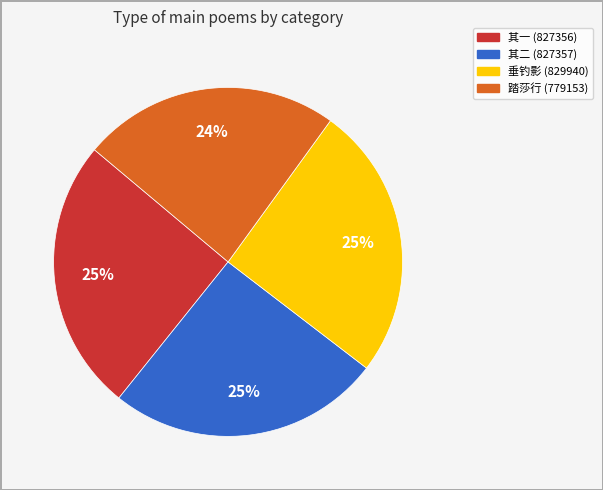

Does any single category account for the majority?

No